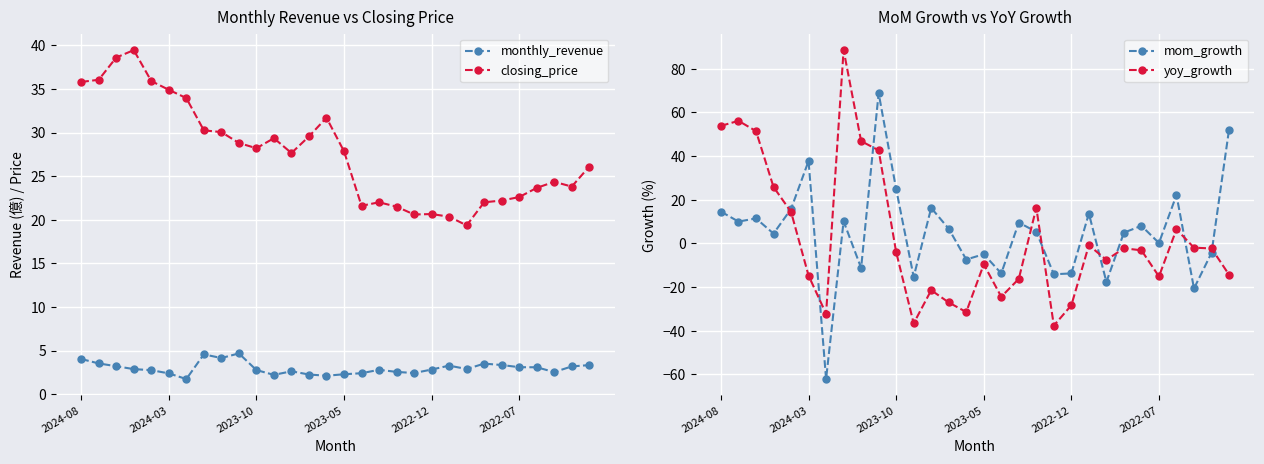

Does the chart display data point markers on the line(s)?

Yes